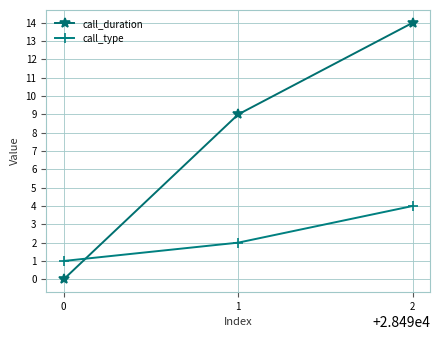

Rank the series by their average value, from lowest to highest.

call_type, call_duration